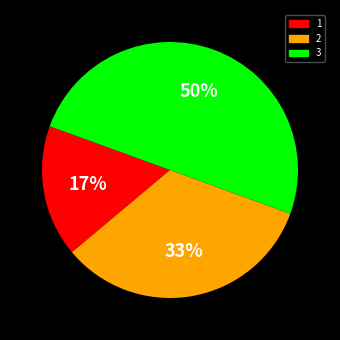

To the nearest percent, what is the difference between the largest and smallest slice percentages?

33%